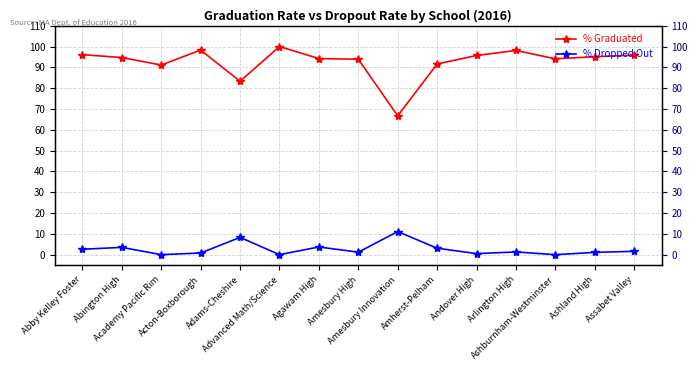

What is the total value across all series at Agawam High?

97.9